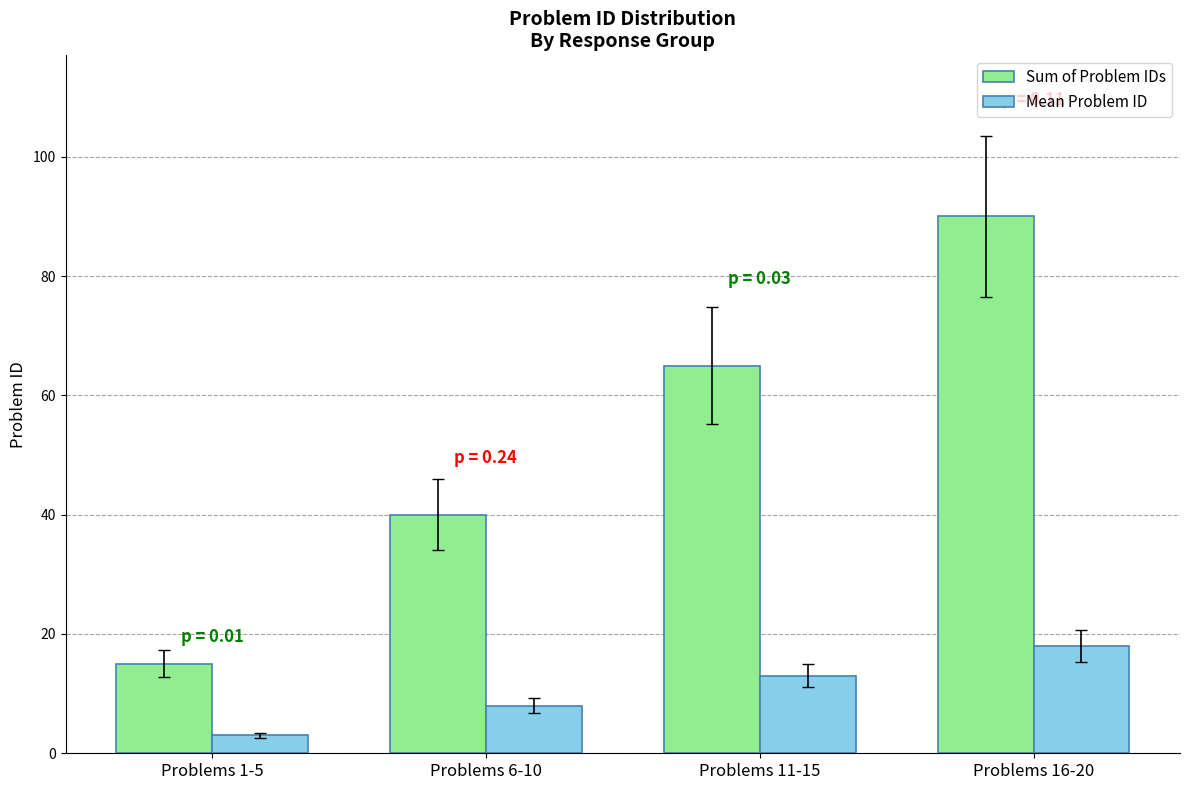

At how many categories does at least one series exceed 45?

2